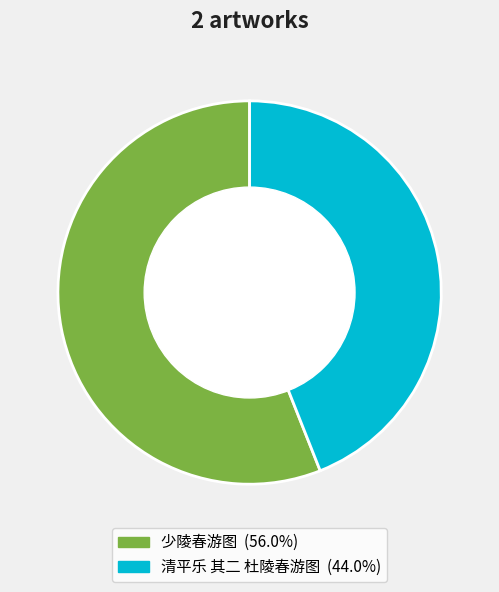

To the nearest percent, what is the difference between the 清平乐 其二 杜陵春游图 and 少陵春游图 slice percentages?

12%